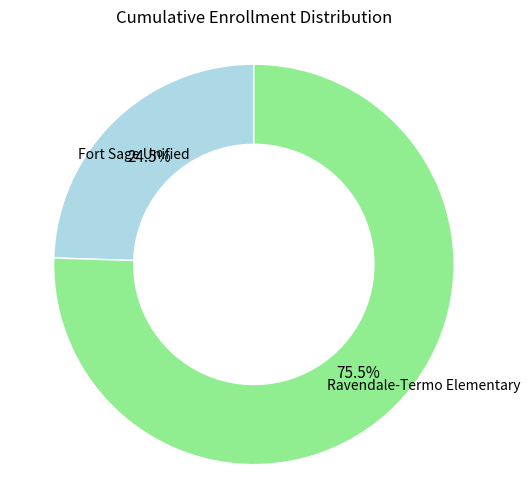

Is there a majority slice in this chart?

Yes